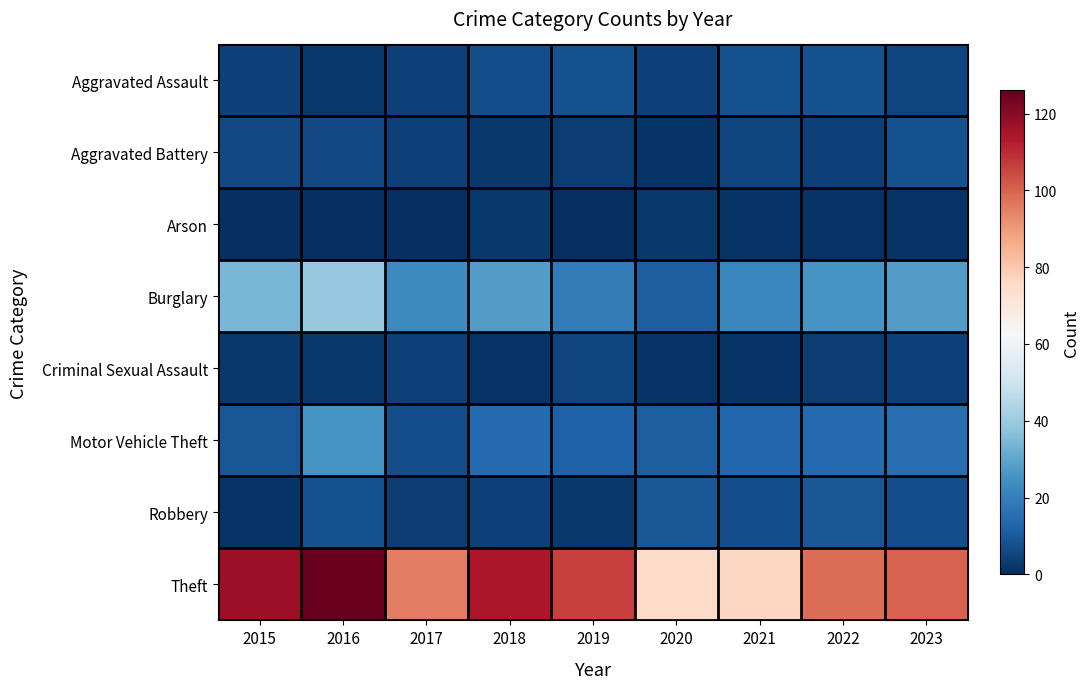

At how many categories does at least one series exceed 51?

9